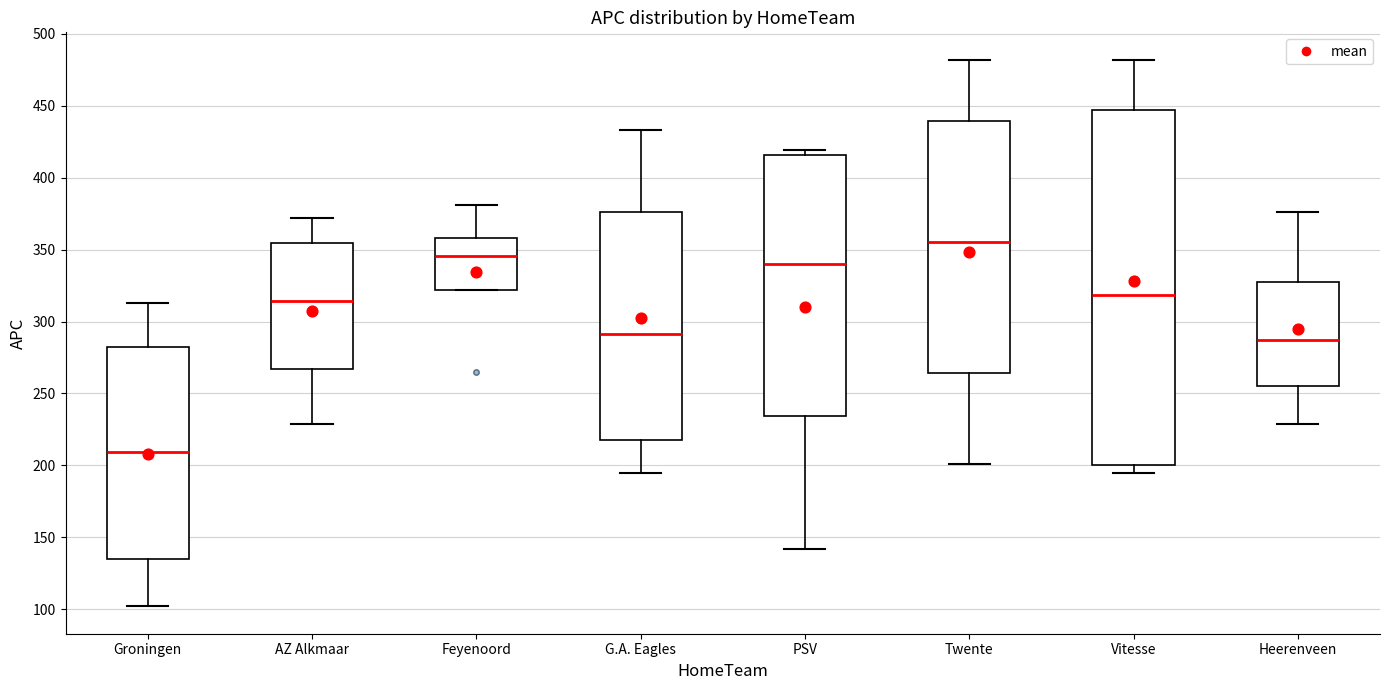

Which box's median line is the lowest?

Groningen